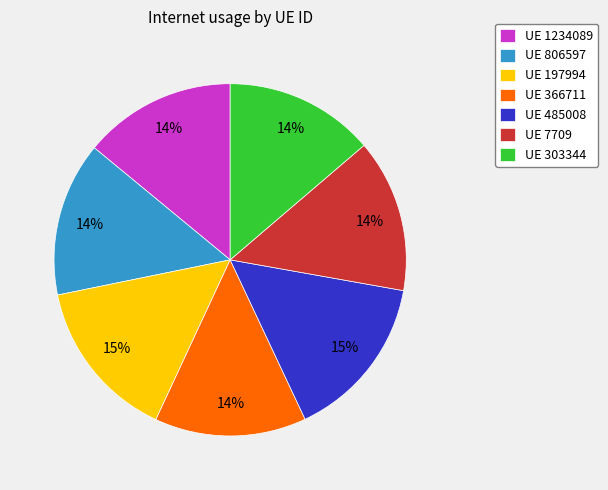

True or false: UE 1234089 accounts for 14% of the total.

True